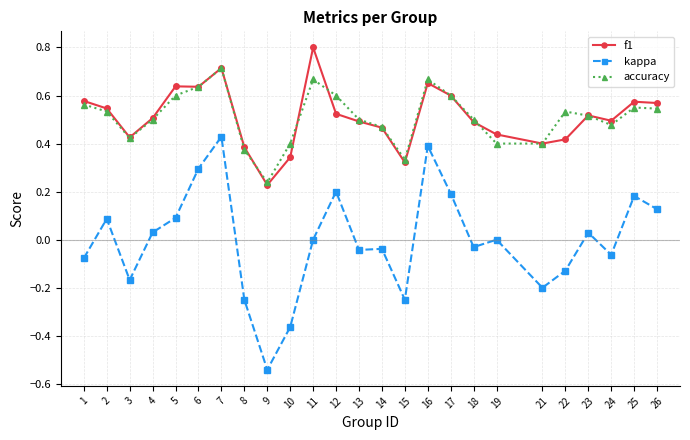

At which category is the sum across all series the highest?

7